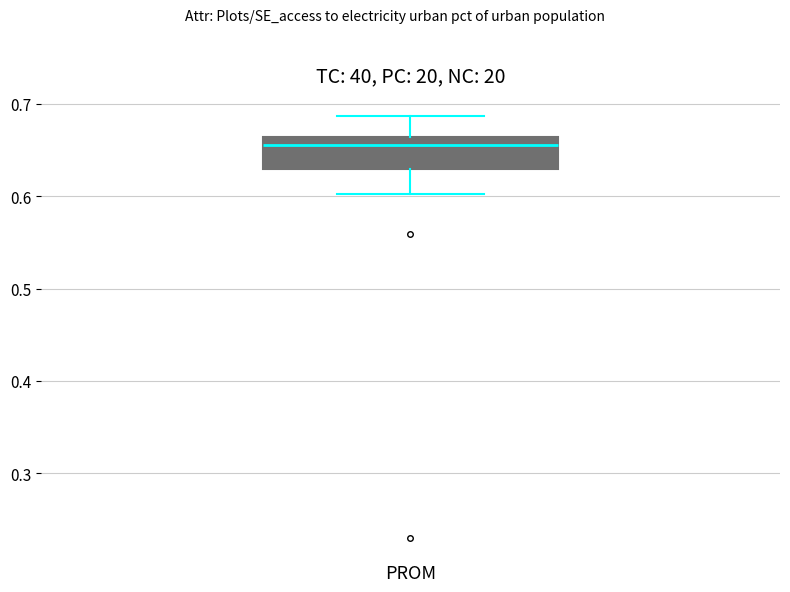

Read this box plot against the y-axis: the position of the median line, the range covered by the box, and the ends of both whiskers. The values are not printed on the chart, so give them approximately, as read against the axis.

median 0.66 (just below the box's upper edge), box 0.63 to 0.66, whiskers 0.60 to 0.69